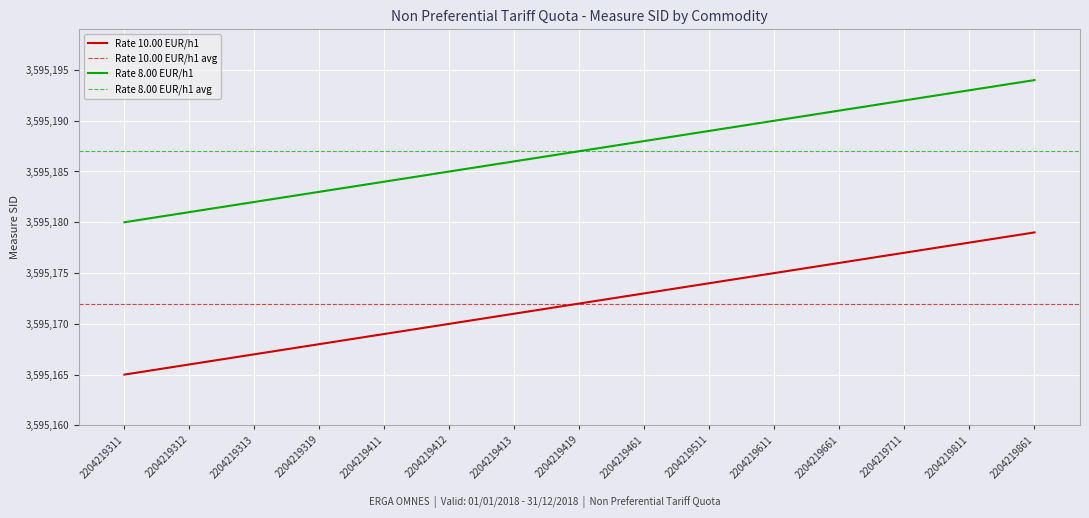

Between 2204219419 and 2204219461, which series saw the biggest shift?

Rate 10.00 EUR/h1